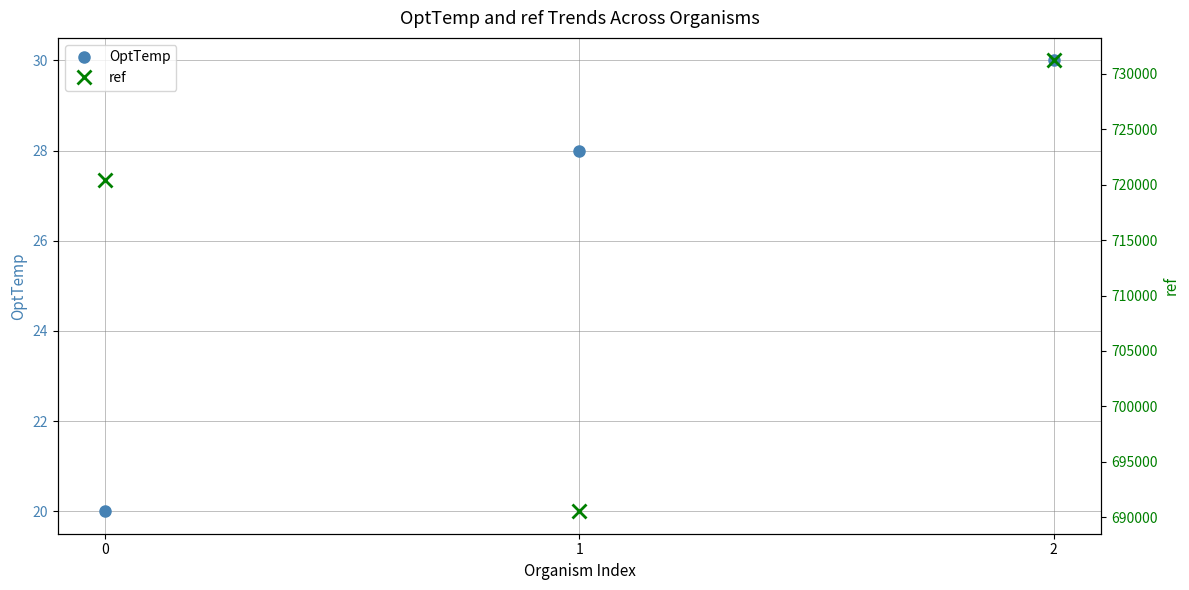

The value of ref at 2 is 731186. True or false?

True